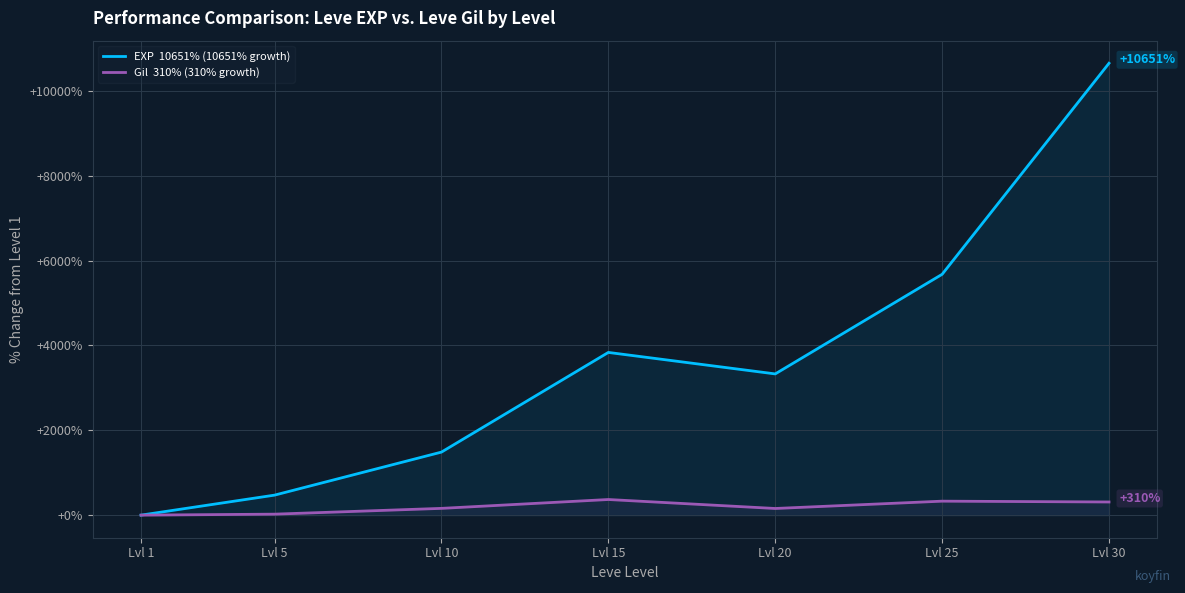

What is the sum of the Gil  310% (310% growth) values at Lvl 15 and Lvl 5?

391.2